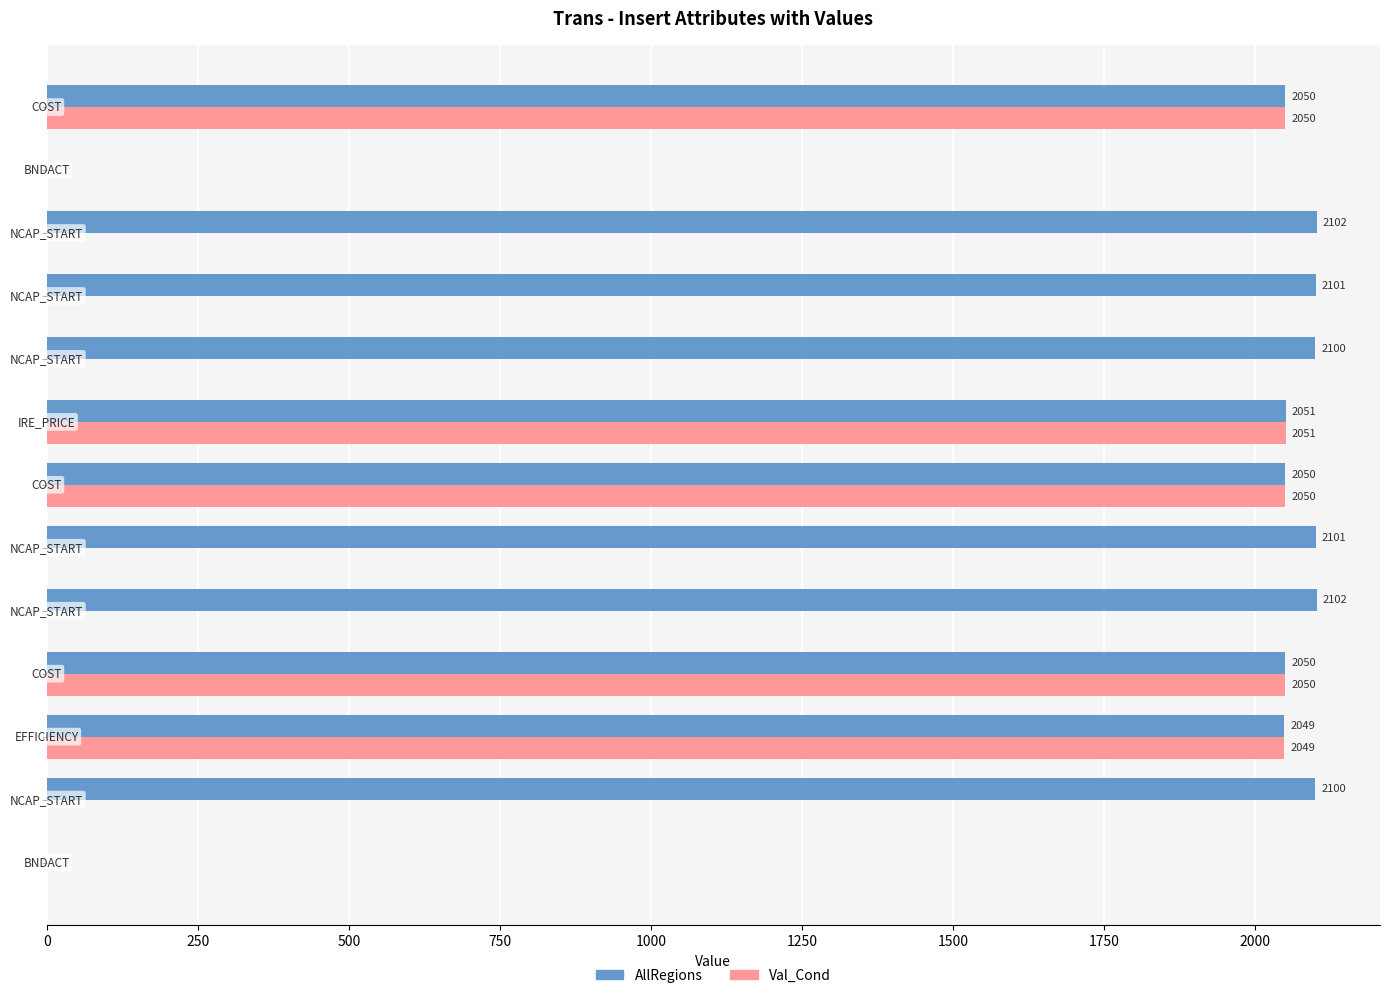

What are all the series names shown in the legend?

AllRegions, Val_Cond